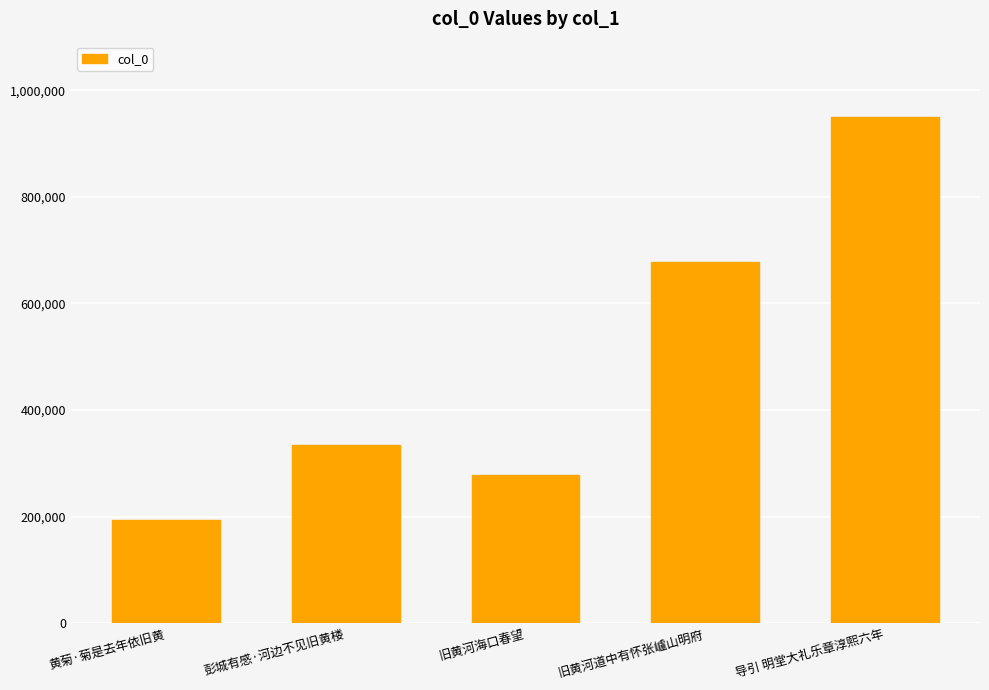

At which label is the value closest to 571376?

旧黄河道中有怀张㠠山明府